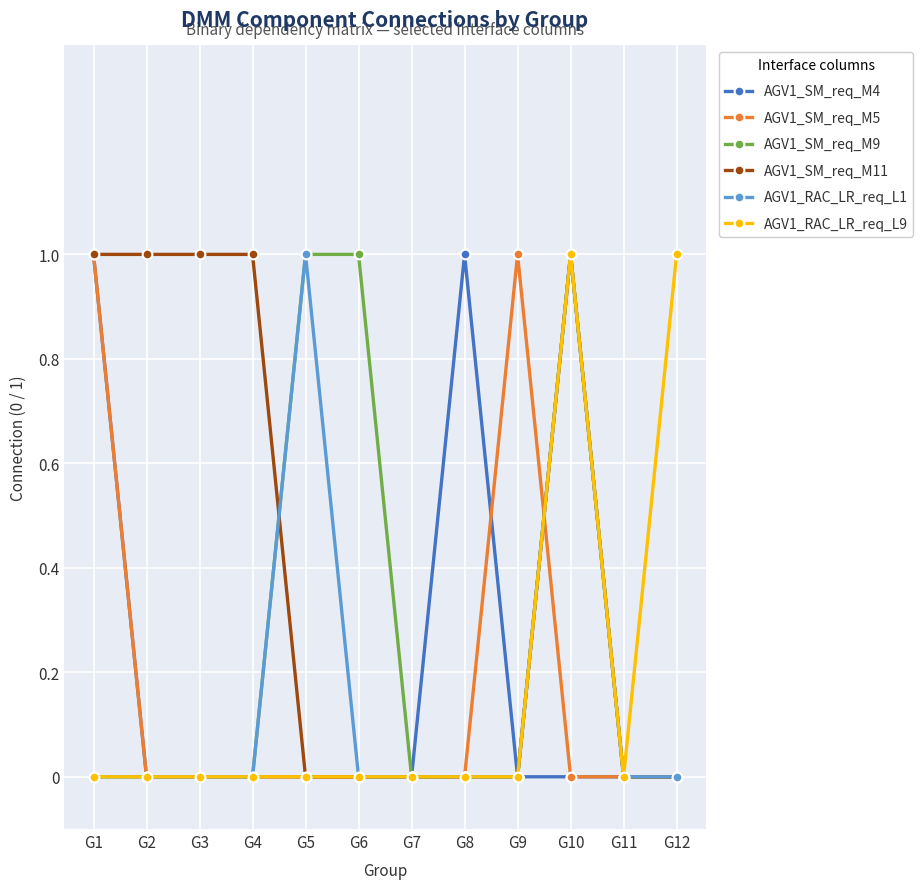

What is the difference between the highest and lowest values at G2?

1